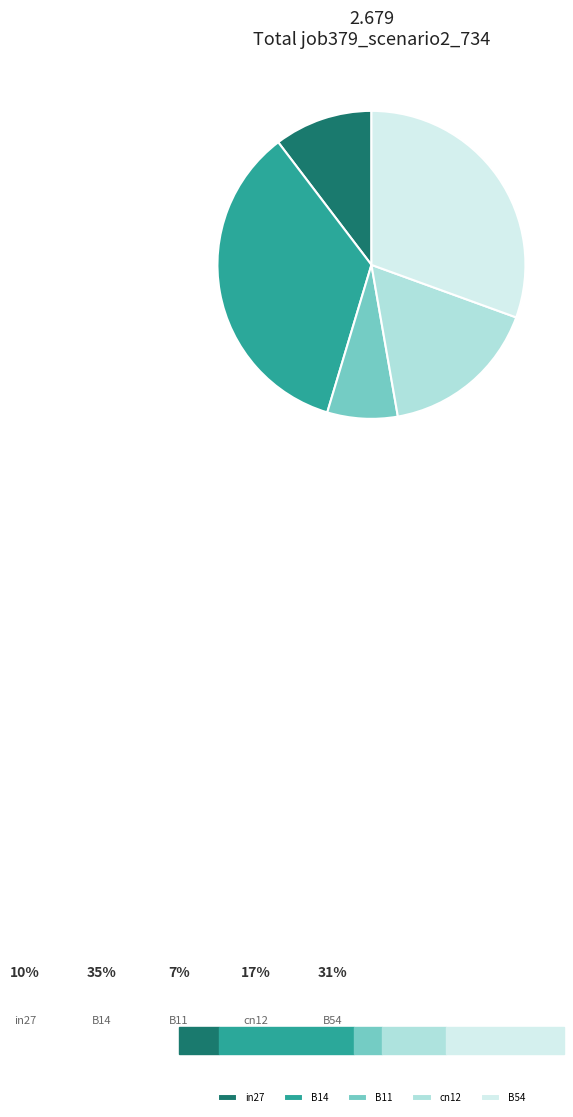

To the nearest percent, what portion does B11 represent?

7%